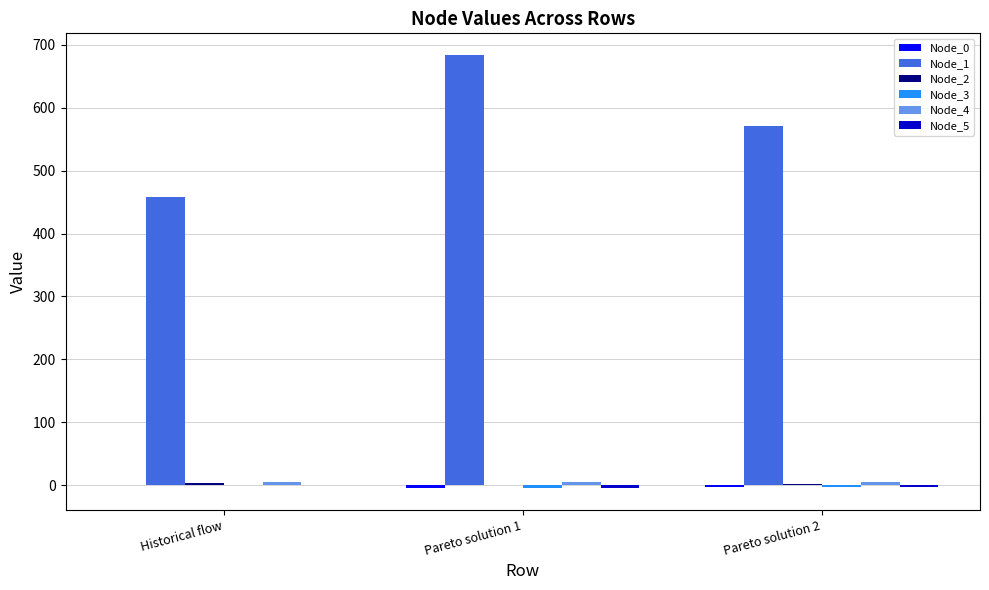

The value of Node_1 at Pareto solution 2 is 888.0. True or false?

False